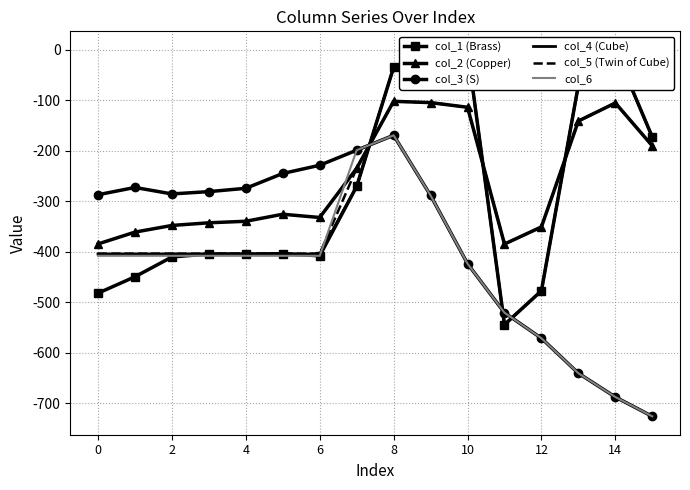

Between 10 and 11, which series saw the biggest shift?

col_1 (Brass)